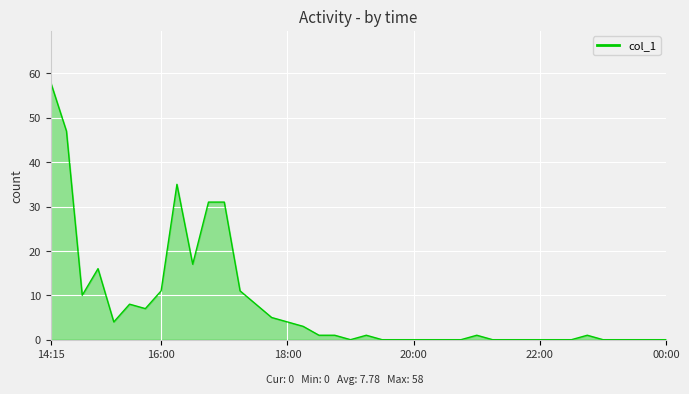

What is the greatest value displayed?

58